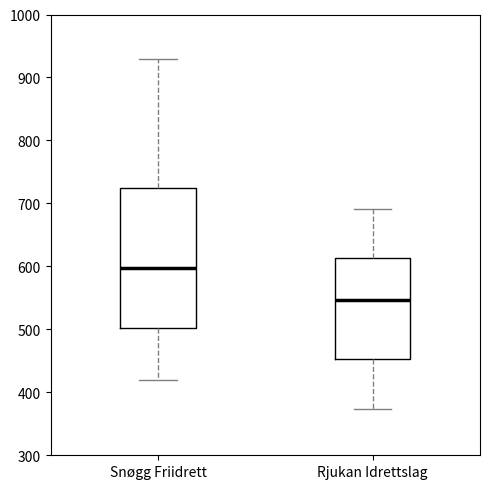

Which box's median line is the lowest?

Rjukan Idrettslag